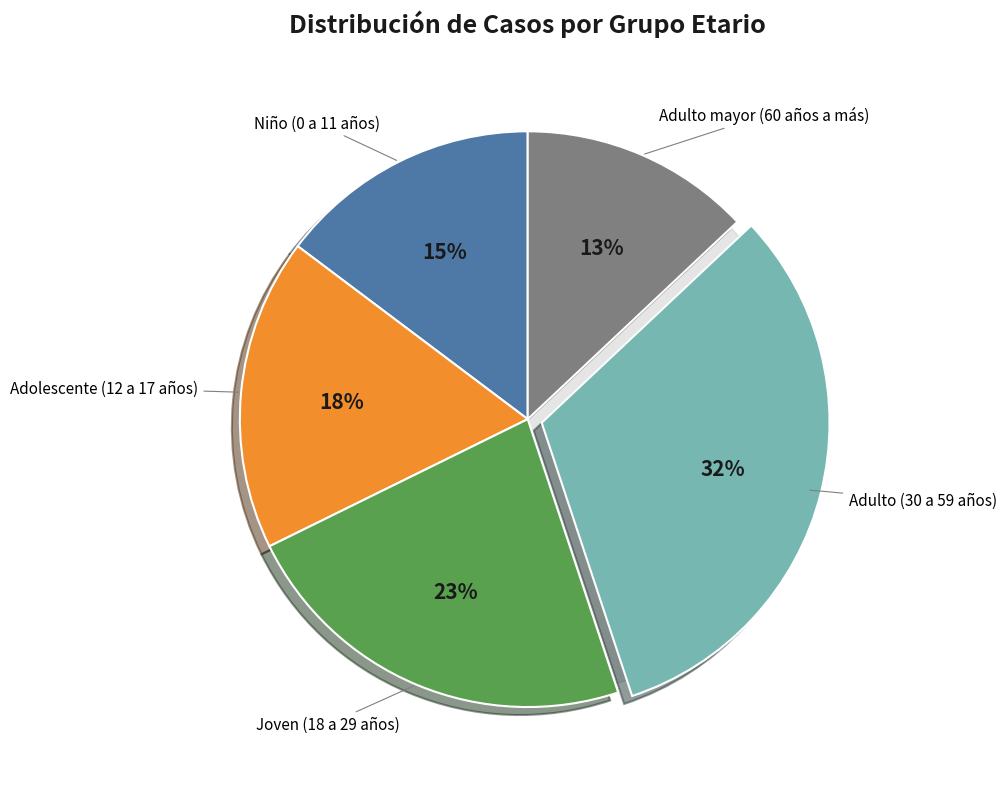

Rank the categories by value from highest to lowest.

Adulto (30 a 59 años), Joven (18 a 29 años), Adolescente (12 a 17 años), Niño (0 a 11 años), Adulto mayor (60 años a más)